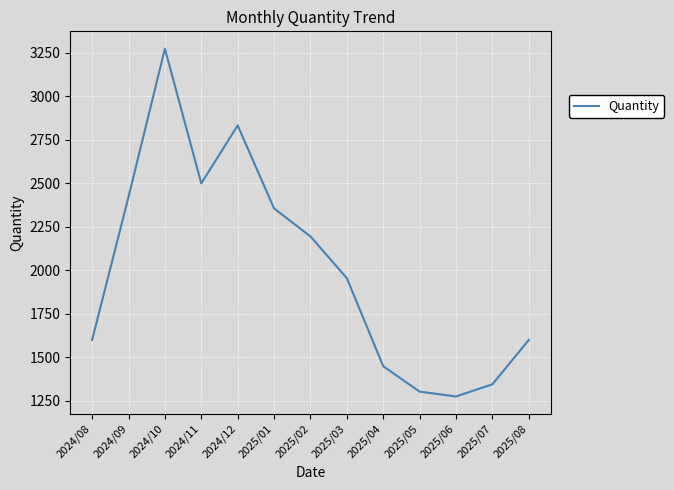

Reading left to right, extract all data points from this chart.

1599	2421	3273	2499	2832	2355	2194	1954	1448	1302	1274	1344	1599